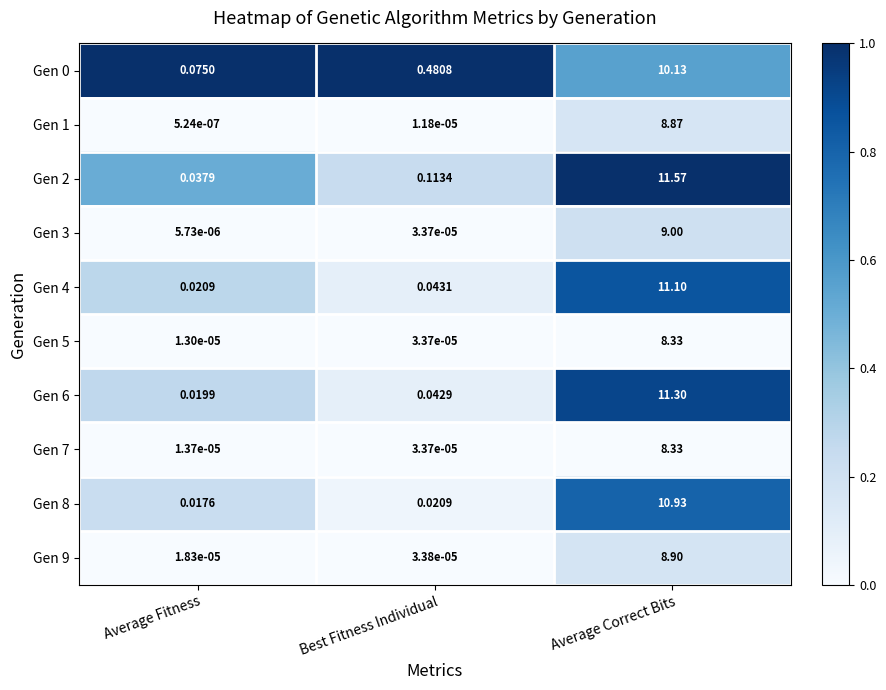

List the labels in order of Gen 4 value, largest first.

Average Correct Bits, Best Fitness Individual, Average Fitness